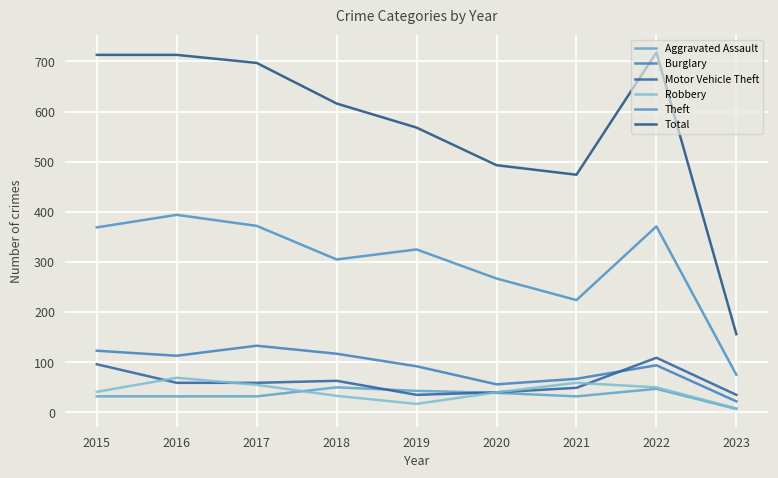

List the series in order of their peak value, highest first.

Total, Theft, Burglary, Motor Vehicle Theft, Robbery, Aggravated Assault